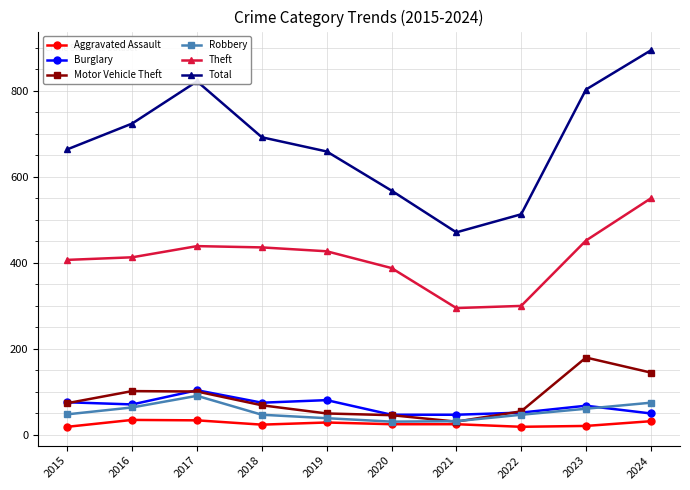

What is the total value across all series at 2023?

1585